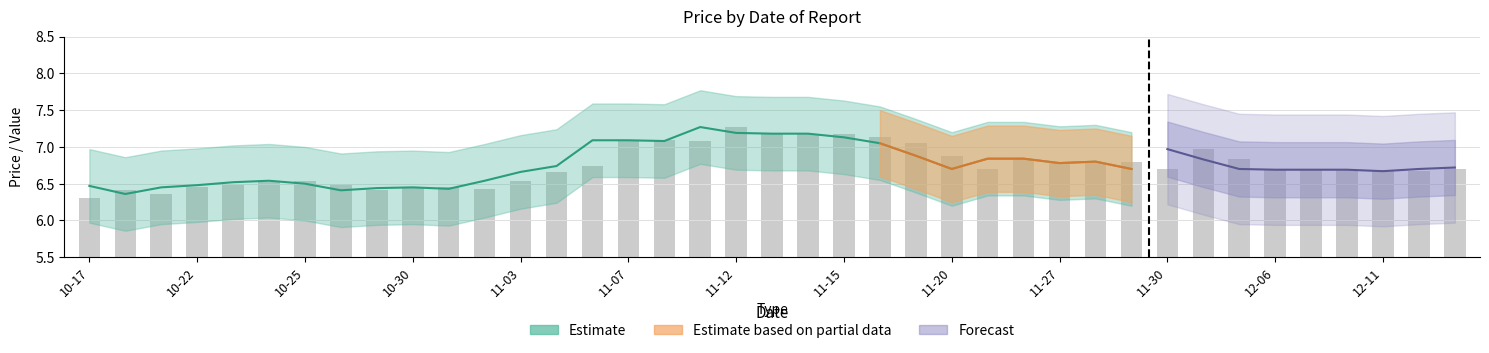

Which category has the lowest value across all series?

10-17